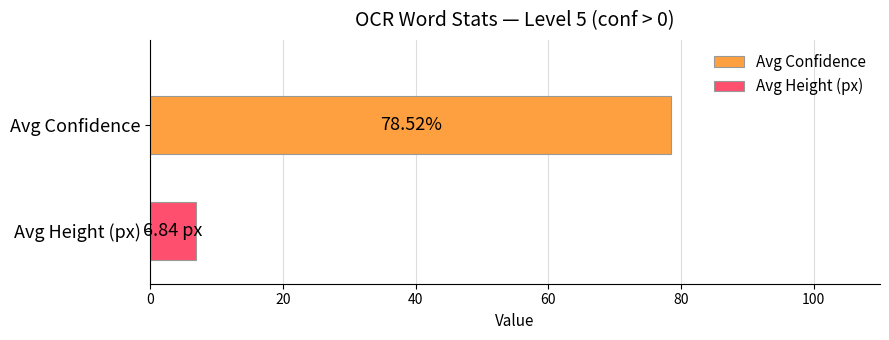

Which series has the widest spread of values?

Avg Confidence